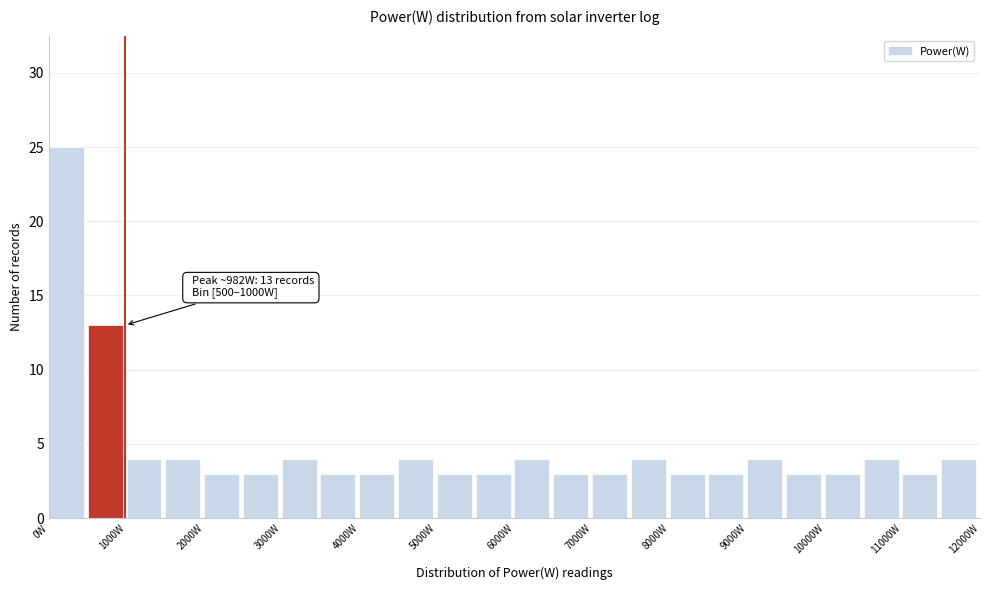

Which range on the x-axis has the tallest bar?

0 to 500